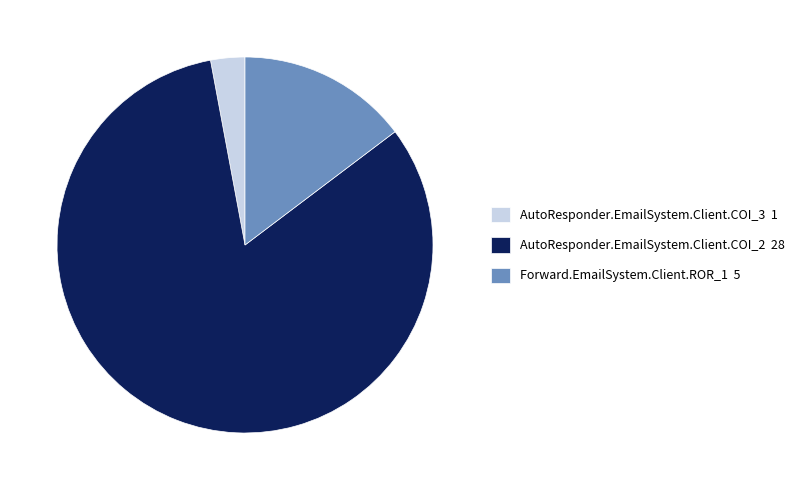

What is the largest slice in the pie chart?

AutoResponder.EmailSystem.Client.COI_2